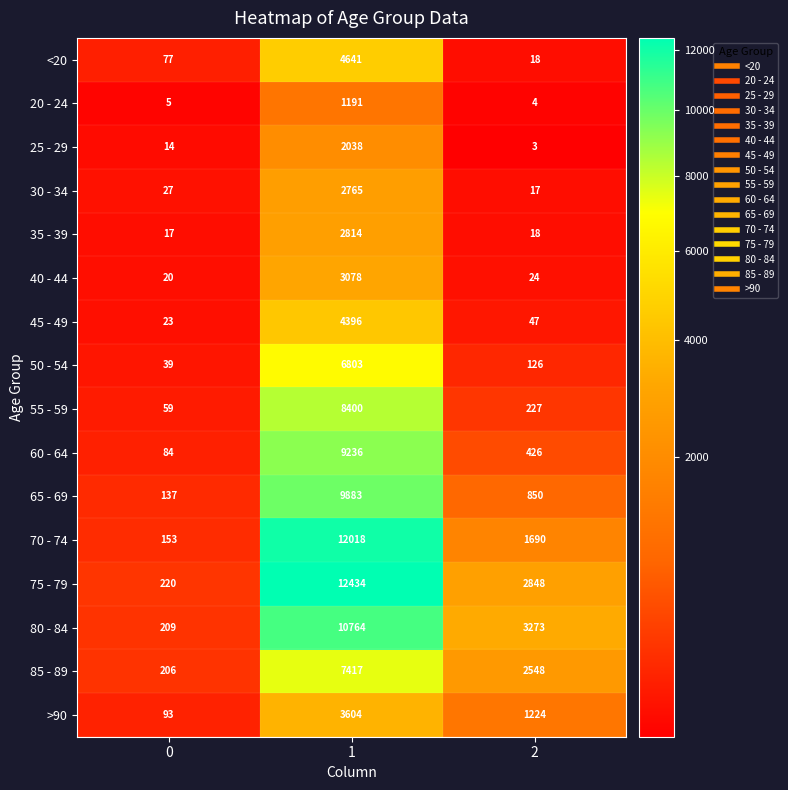

What is the sum of all 25 - 29 values?

2055